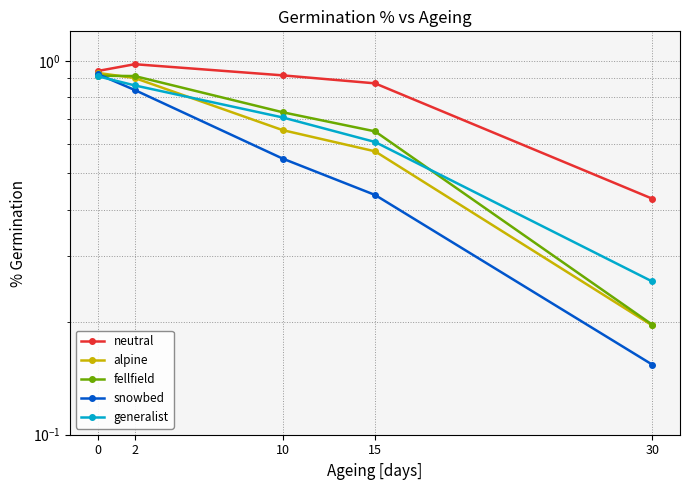

What are all the series names shown in the legend?

neutral, alpine, fellfield, snowbed, generalist